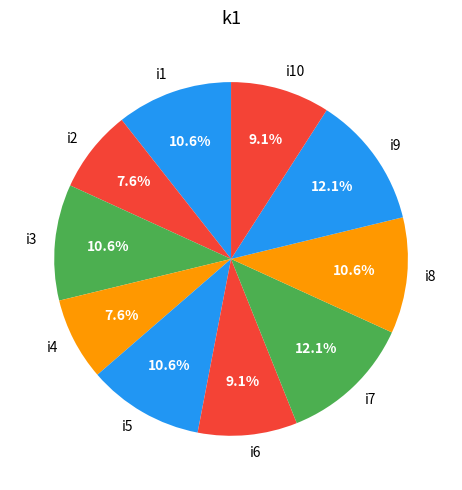

Is it true that i1 is 11% of the pie?

True